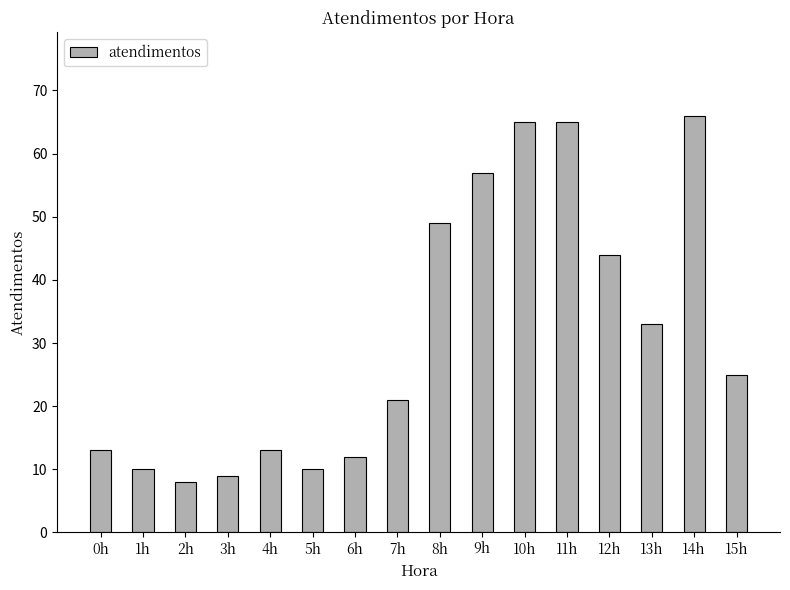

What is the label of the 10th bar from the right?

6h